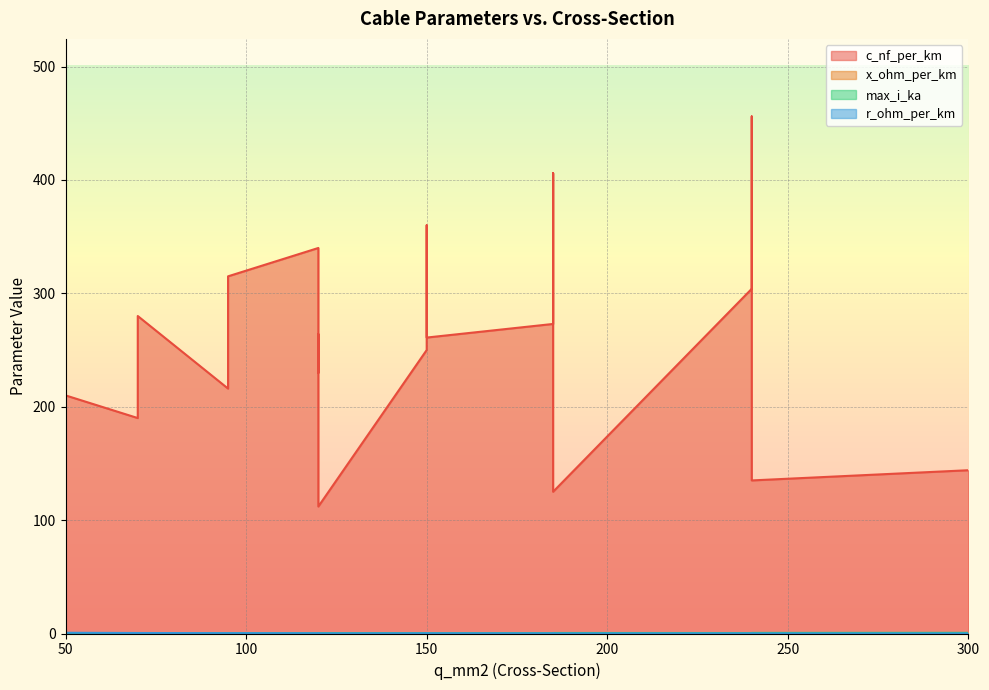

What is the total value across all series at 150?

261.6